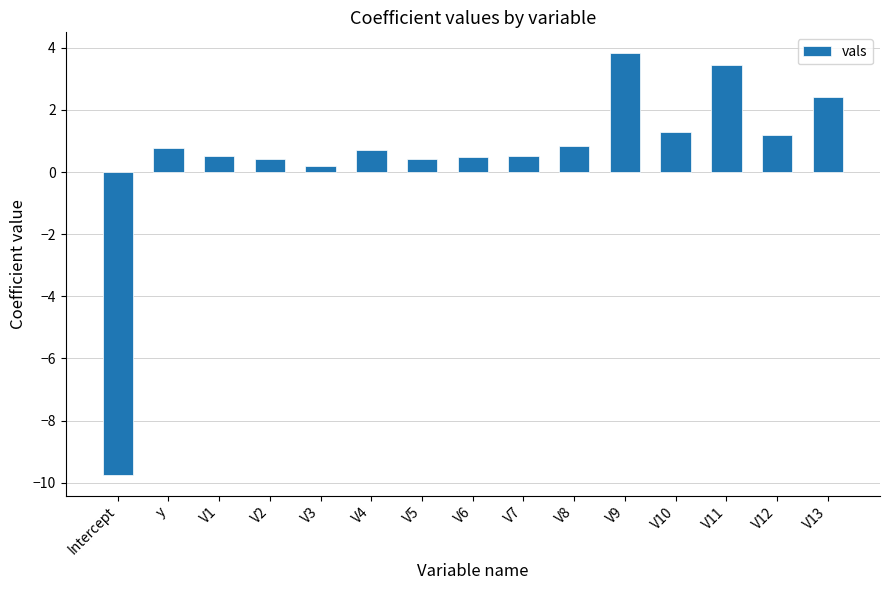

What position from the left is V5?

7